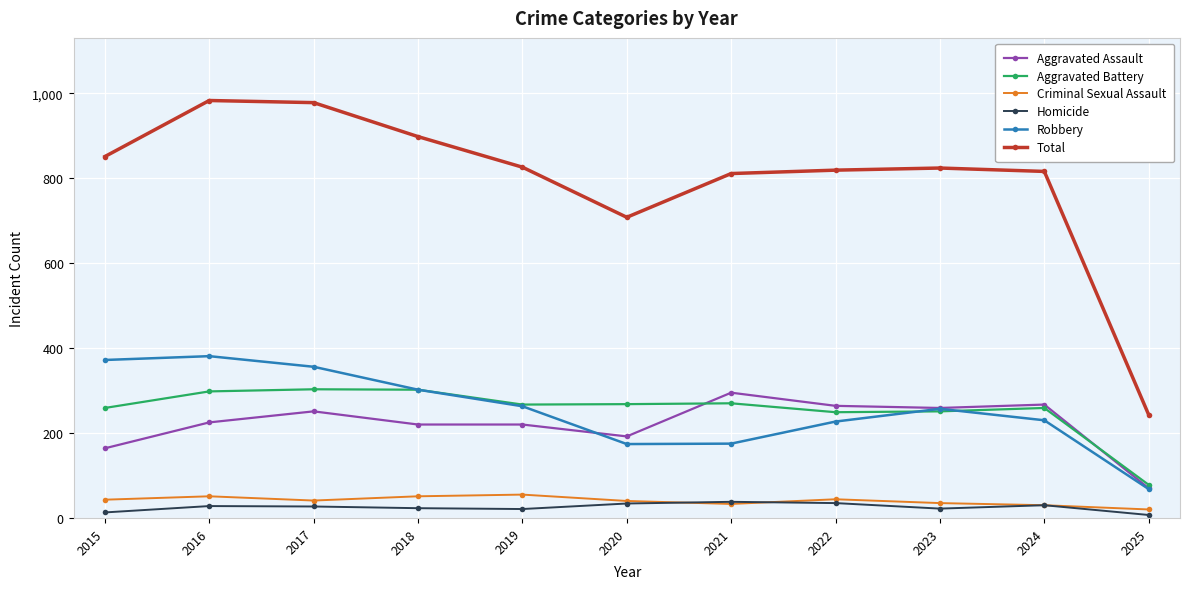

At which category does Aggravated Assault reach its first local peak?

2017